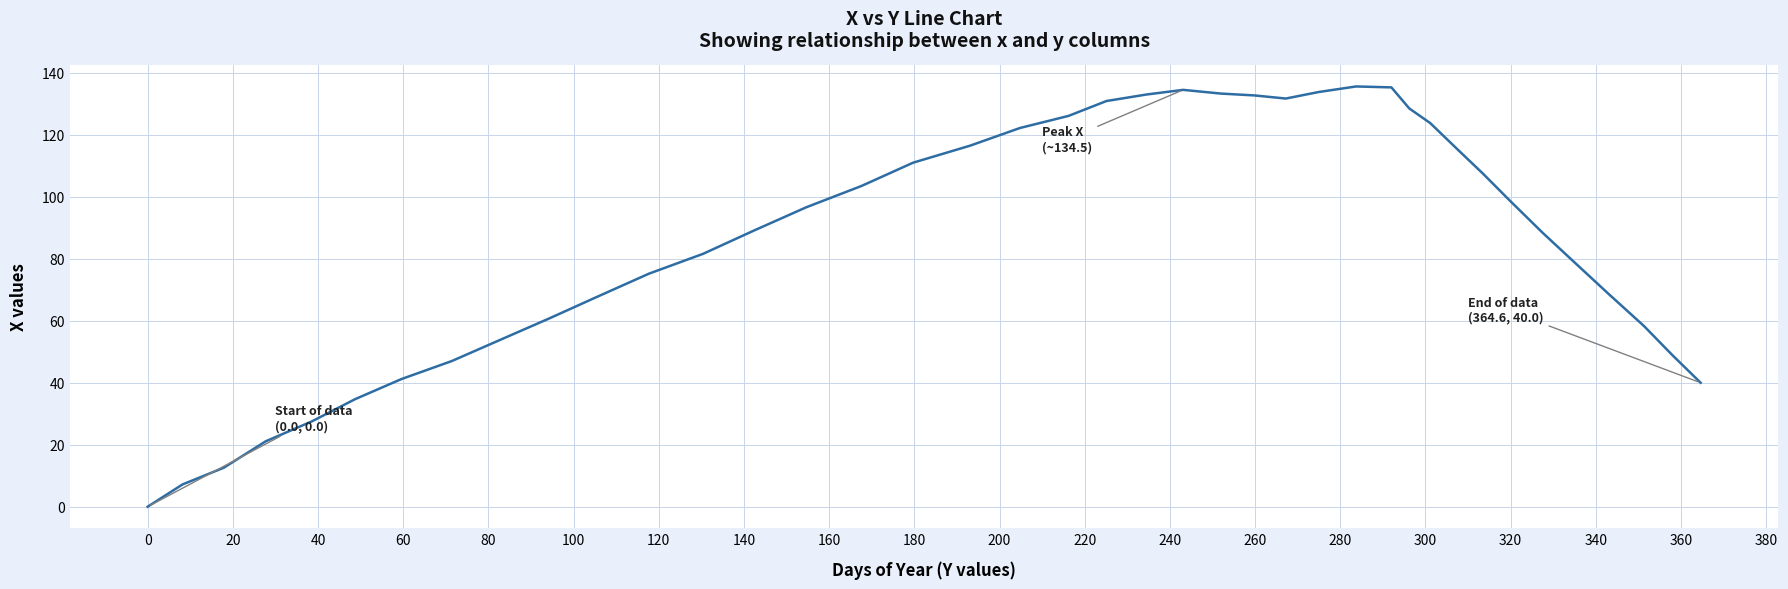

What is the greatest value displayed?

135.6